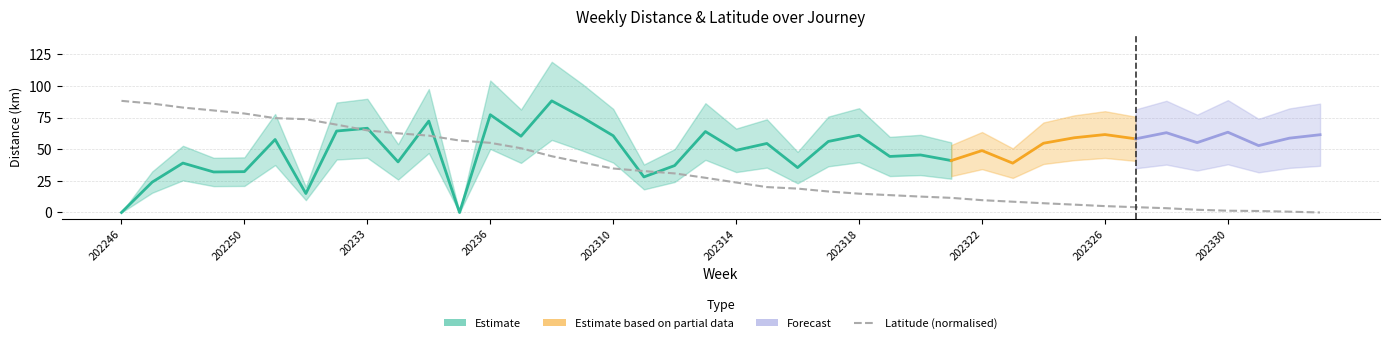

True or false: the data shows 55.1 at 20236.

True